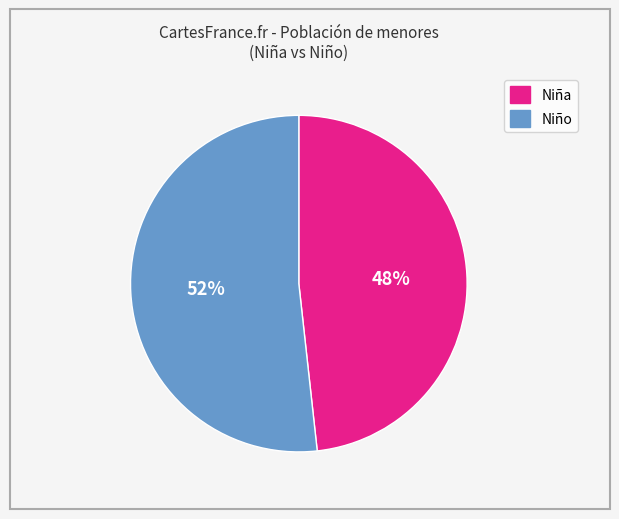

Is there any slice that represents more than half of the pie?

Yes